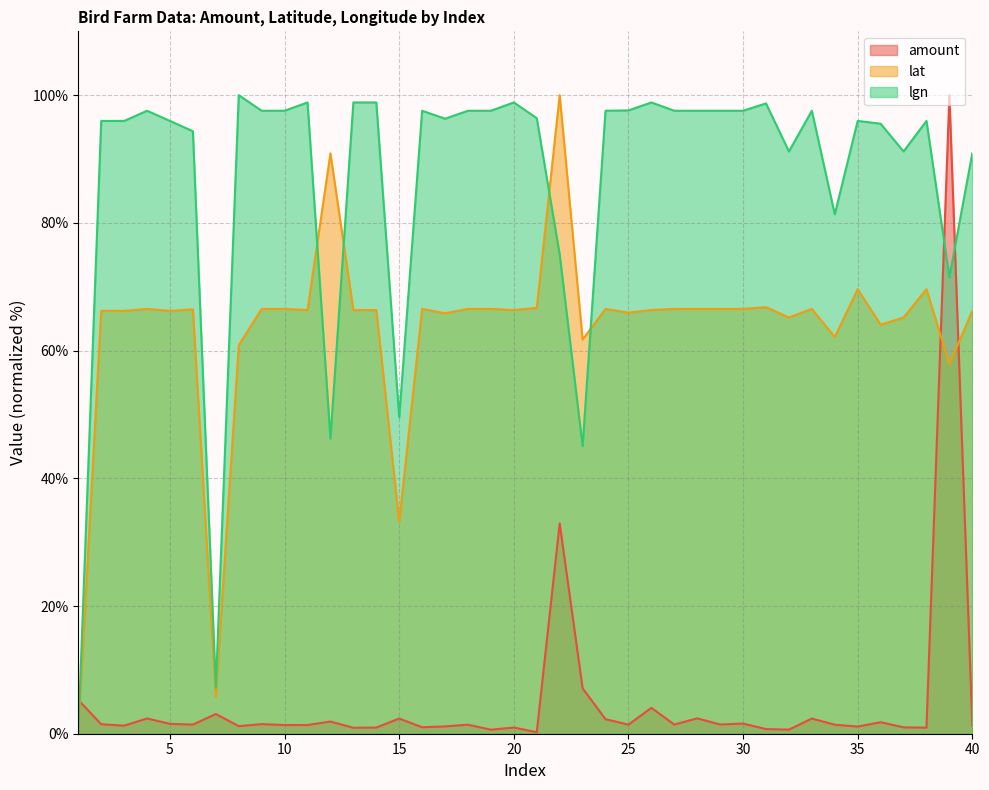

What is the minimum value for amount?

0.2